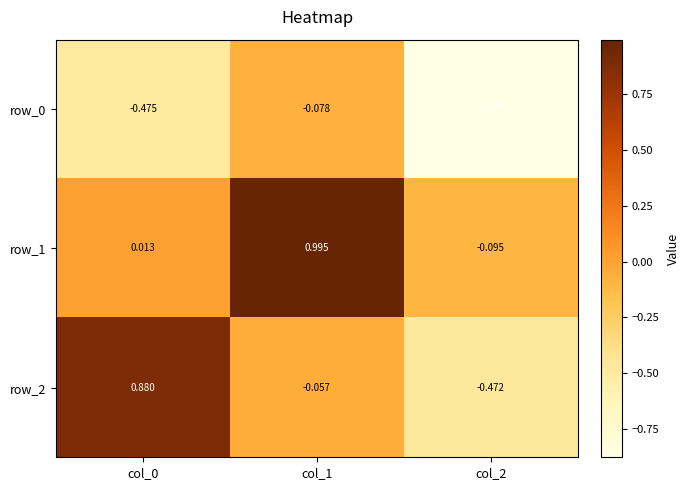

Between col_1 and col_2, which series saw the biggest shift?

row_1